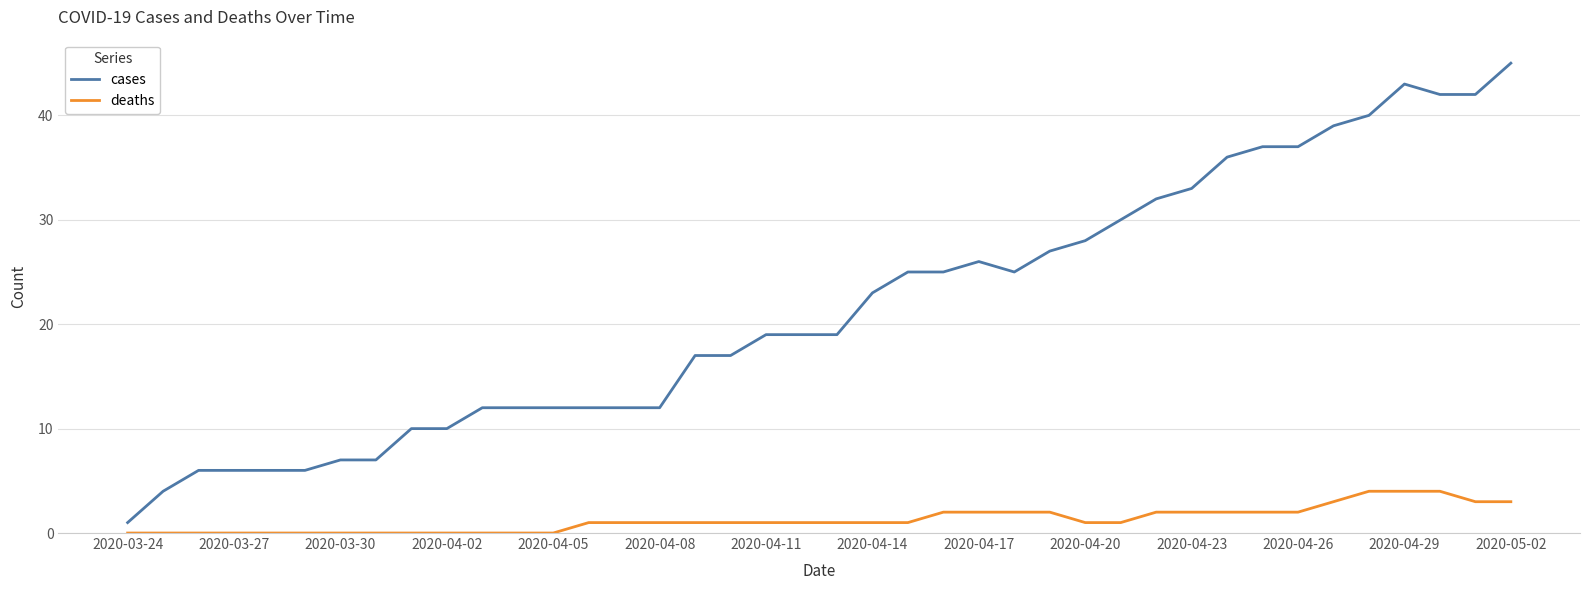

What is the difference between the maximum and minimum values in the deaths series?

4